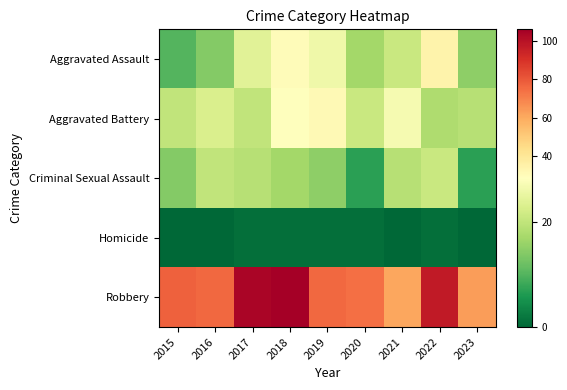

At which category does the chart reach its minimum across all series?

2015